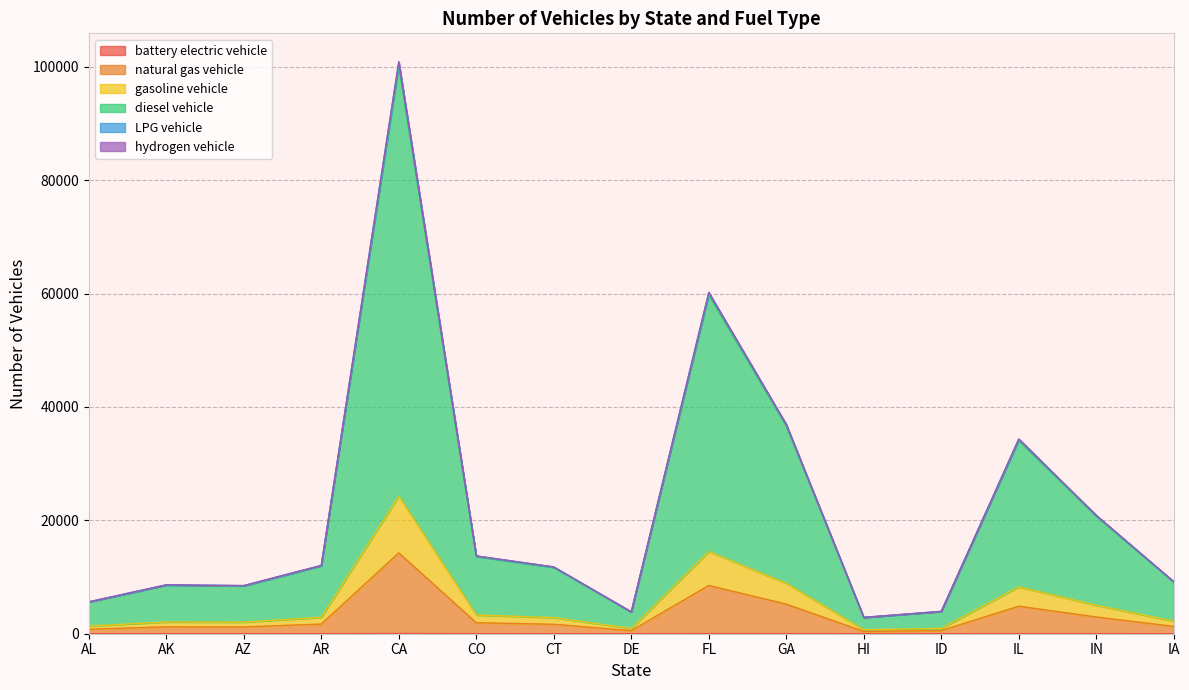

Does the chart display data point markers on the line(s)?

No